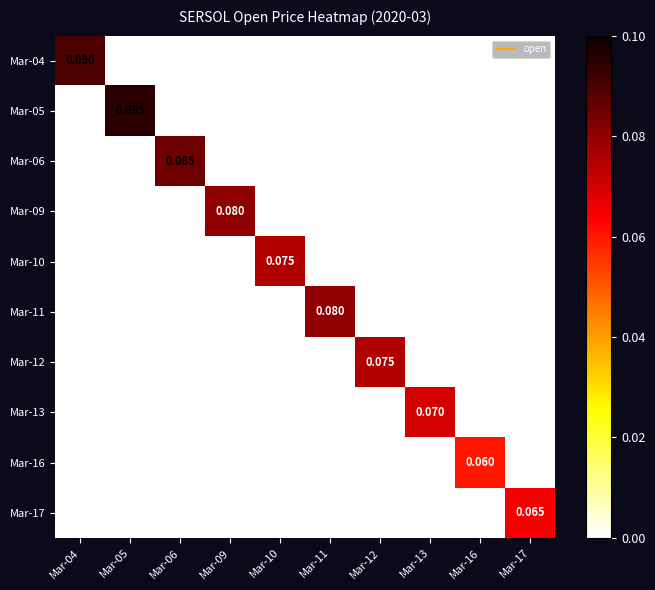

How many data points does each series have?

10